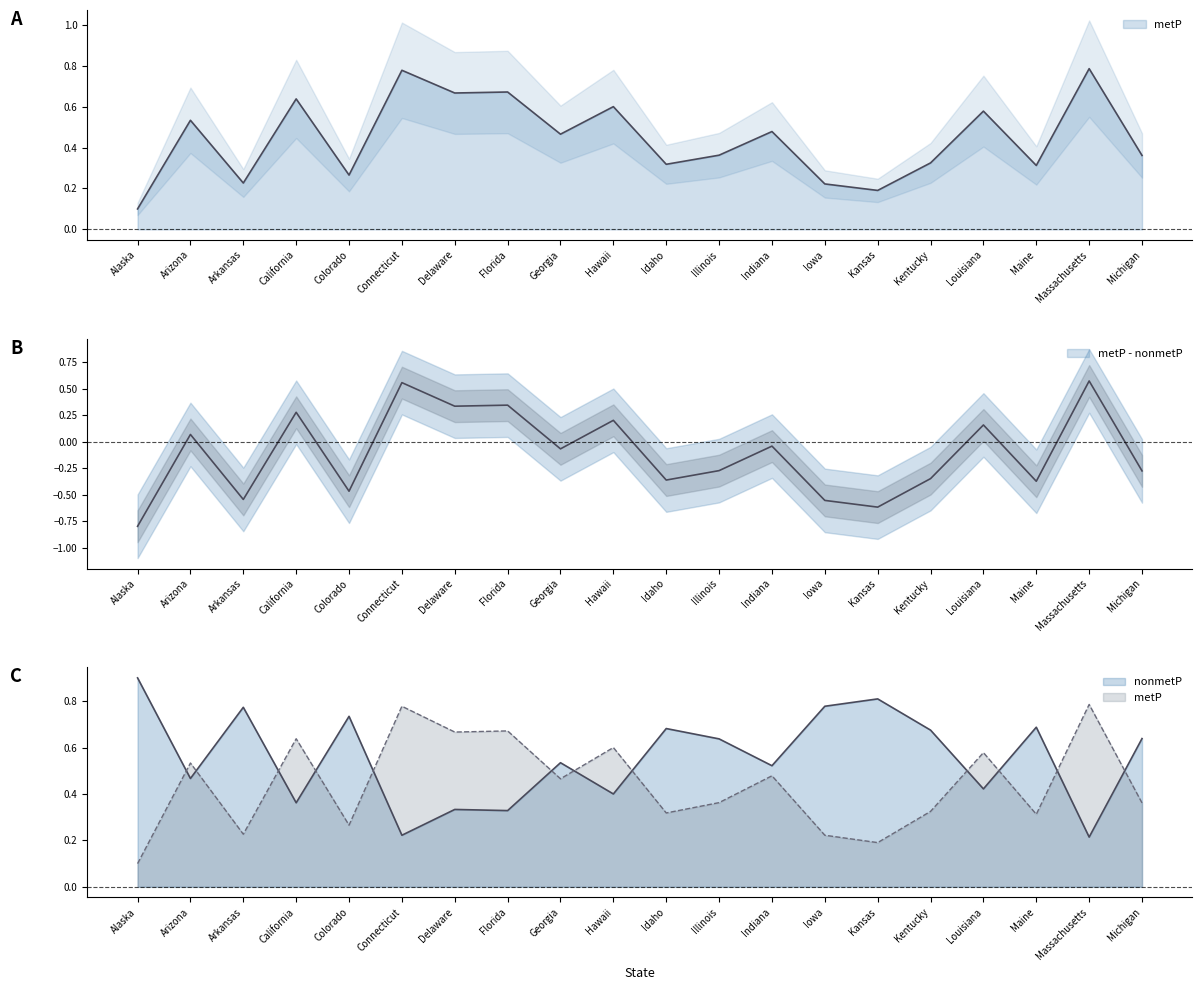

Which series has the largest range (max minus min)?

metP